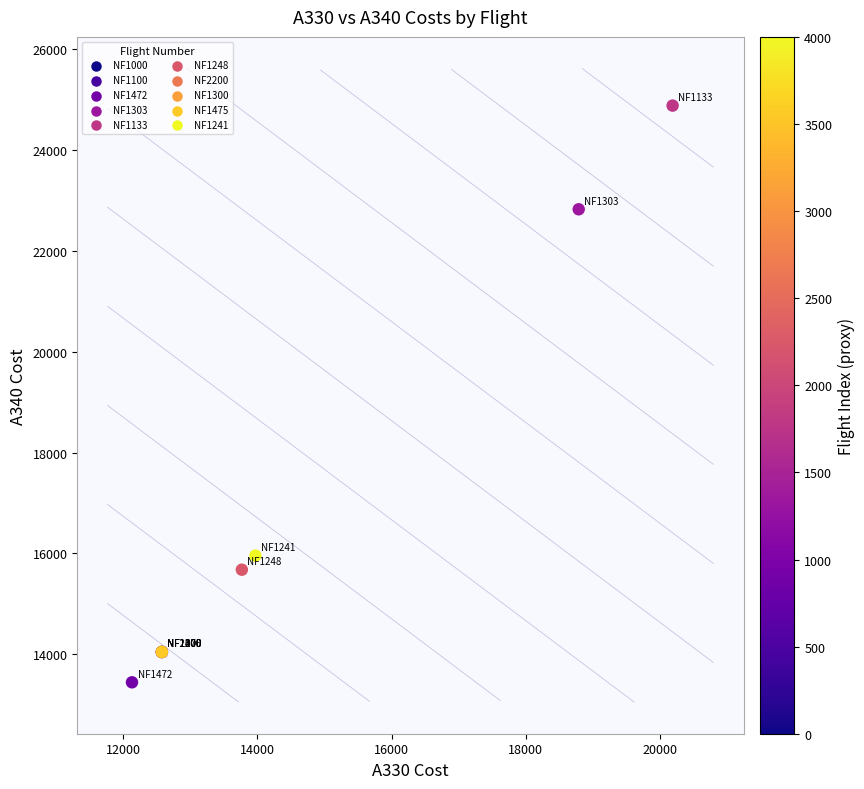

What Y value in the scatter plot is closest to 19162?

15957.5